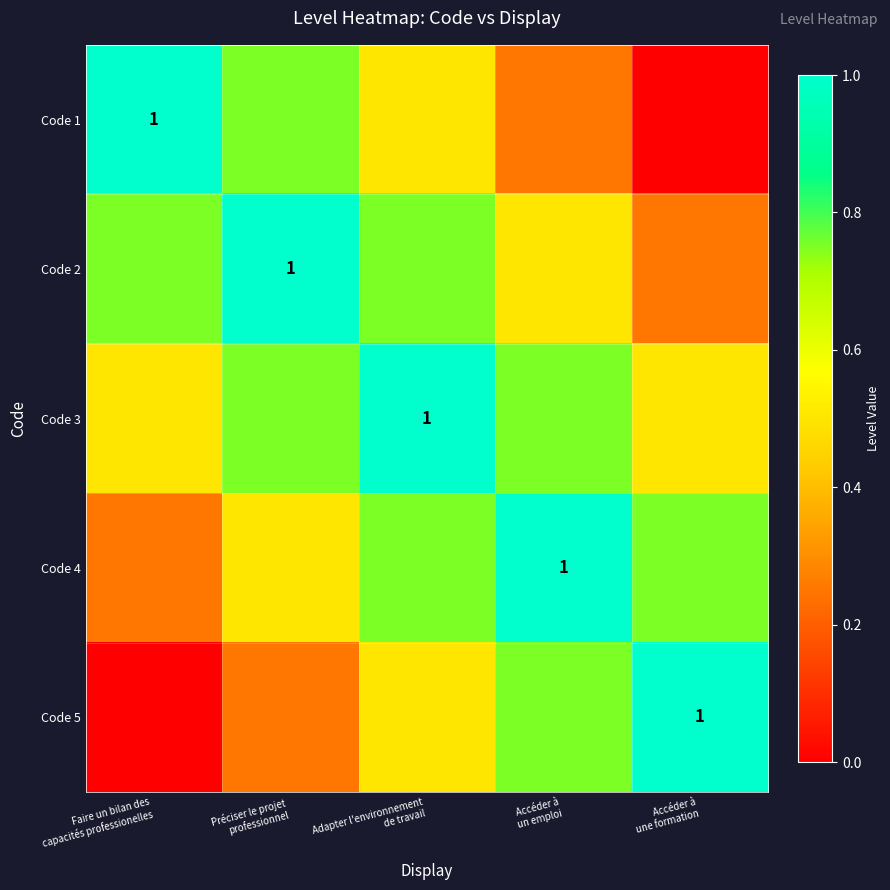

Is it true that Code 5 equals 1.7 at Accéder à une formation?

False